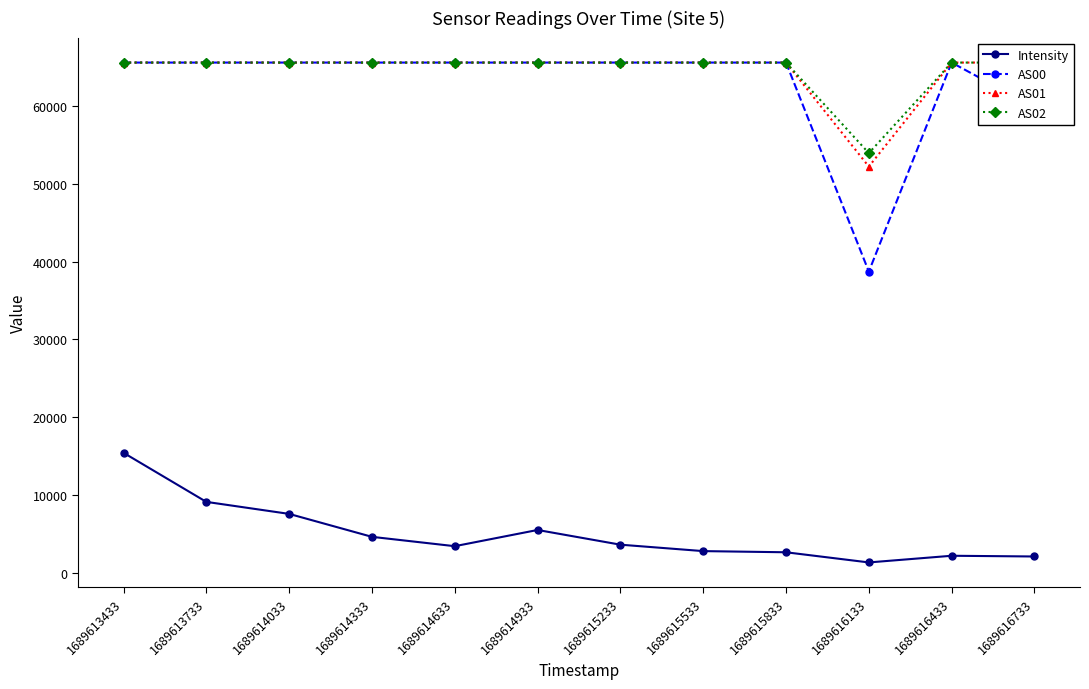

True or false: AS02 has more than 2 interior local peaks.

False